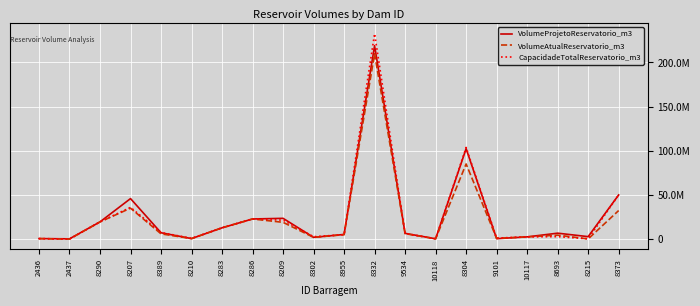

At 8215, list the series in order from smallest to largest.

VolumeAtualReservatorio_m3, CapacidadeTotalReservatorio_m3, VolumeProjetoReservatorio_m3